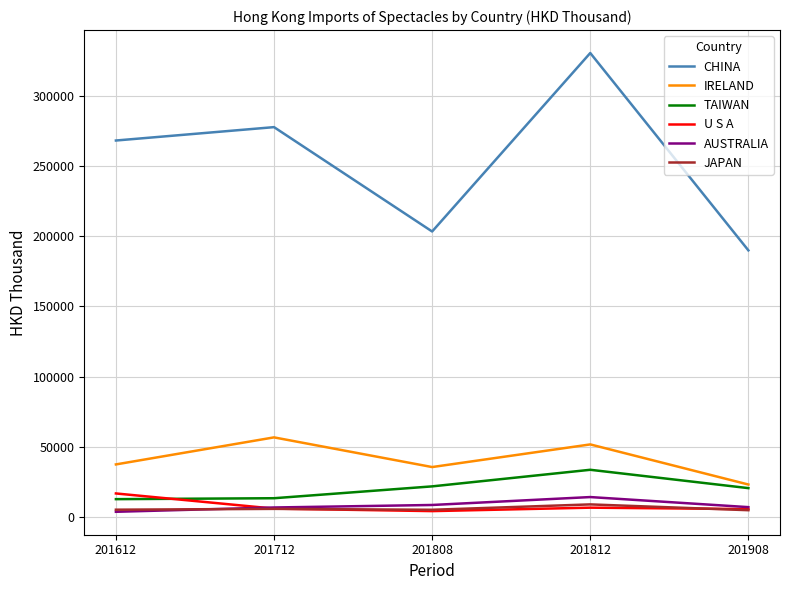

What is the sum of all TAIWAN values?

101598.3